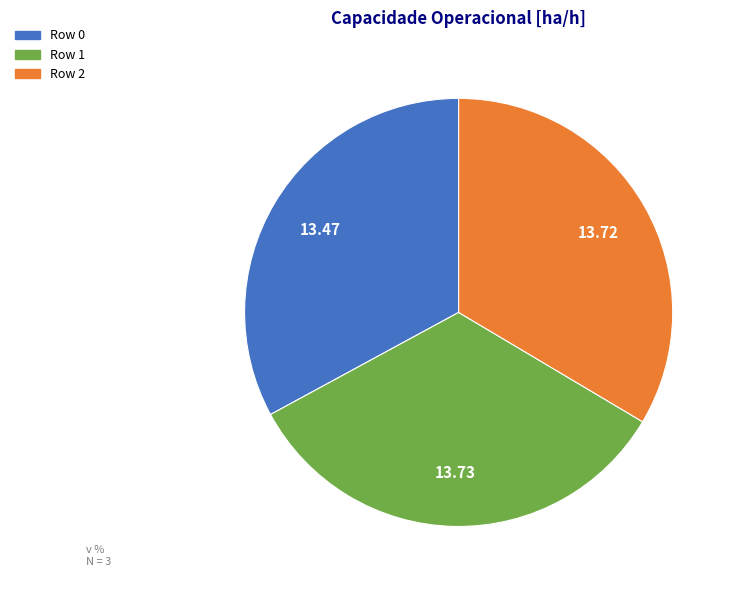

Do Row 0 and Row 1 together represent more than half of the pie?

Yes